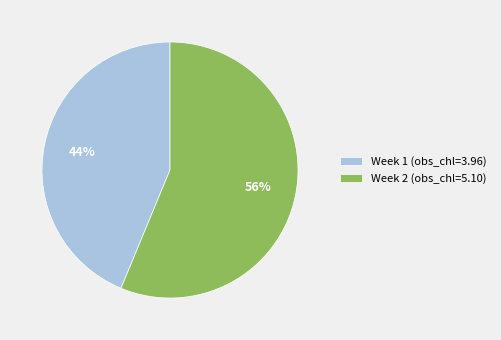

Count the number of slices in the pie.

2